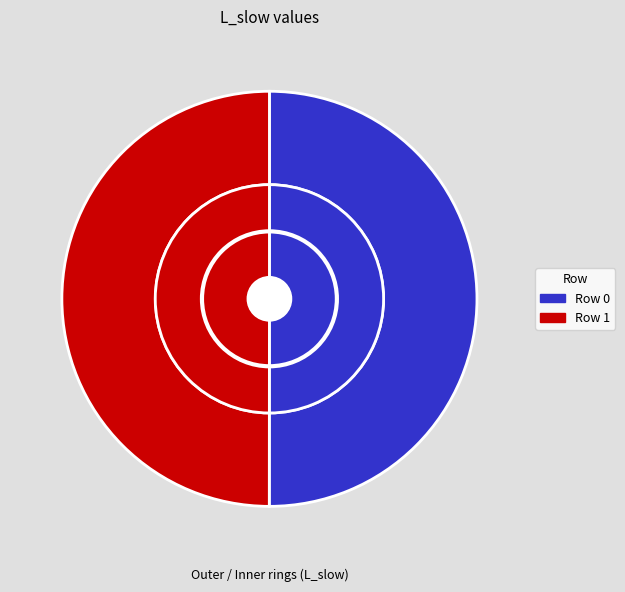

How much of the chart is everything except Row 1?

50.0%